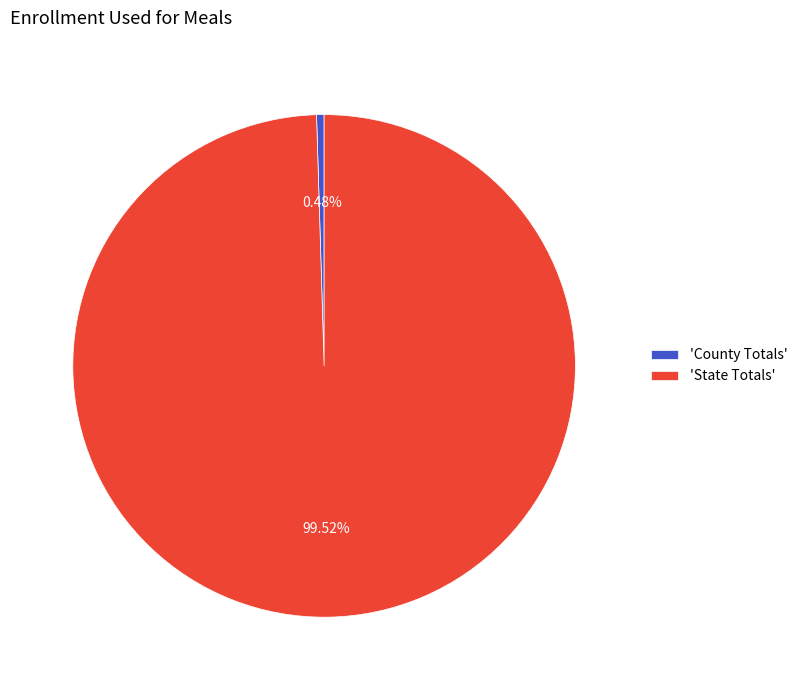

Which category has the smallest portion of the pie?

'County Totals'